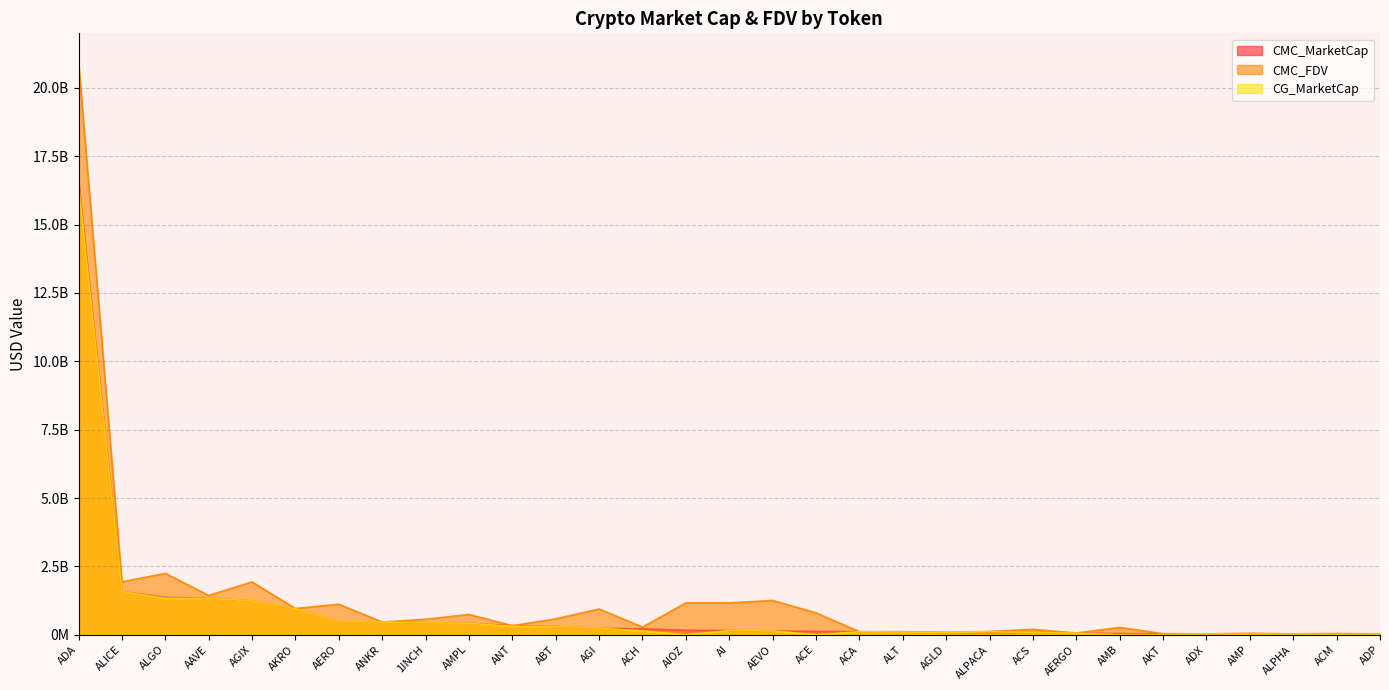

How many categories are shown in the chart?

31